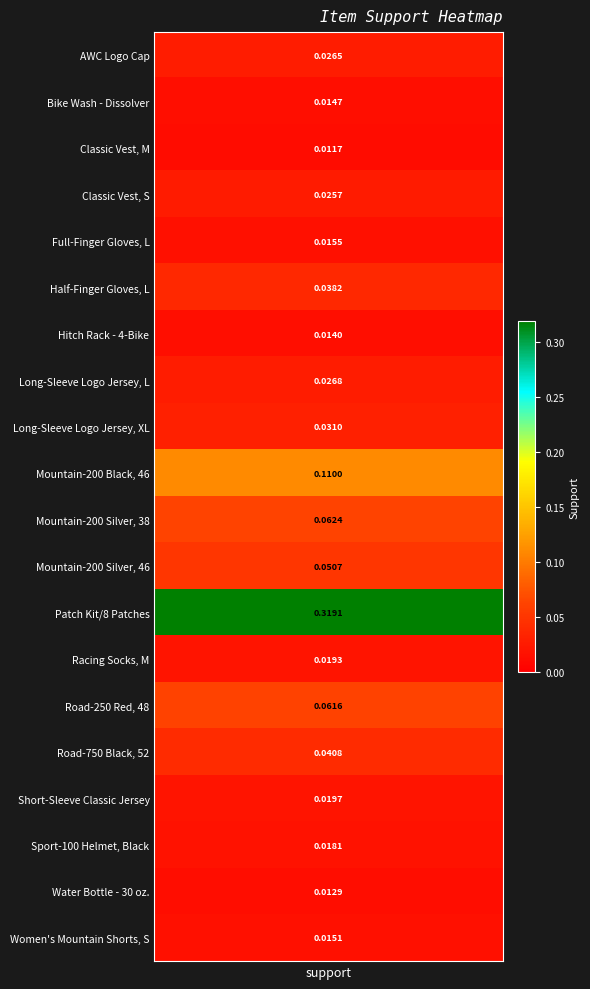

Which has a higher value, 2 or 18?

18